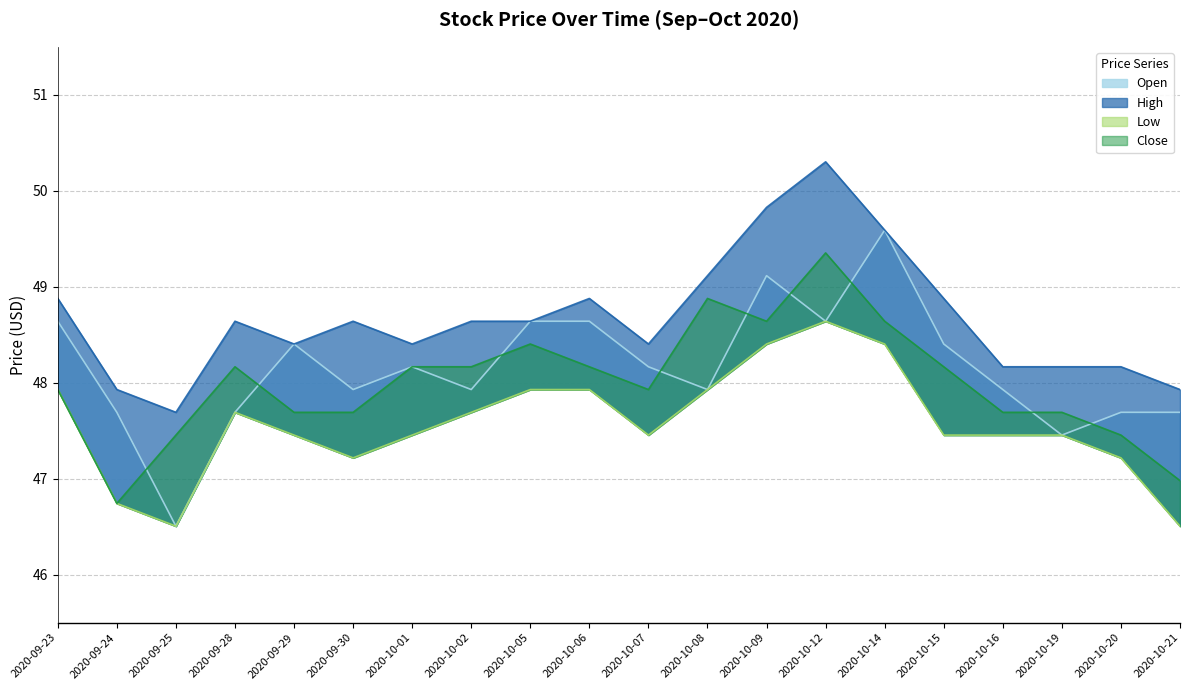

The value of Low at 2020-10-15 is 47.5. True or false?

True